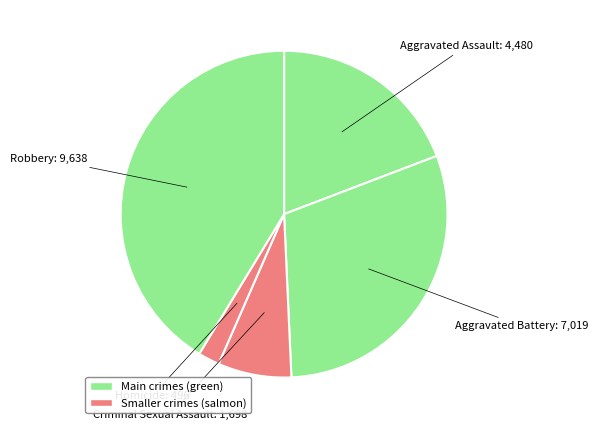

Is there any slice that represents more than half of the pie?

No